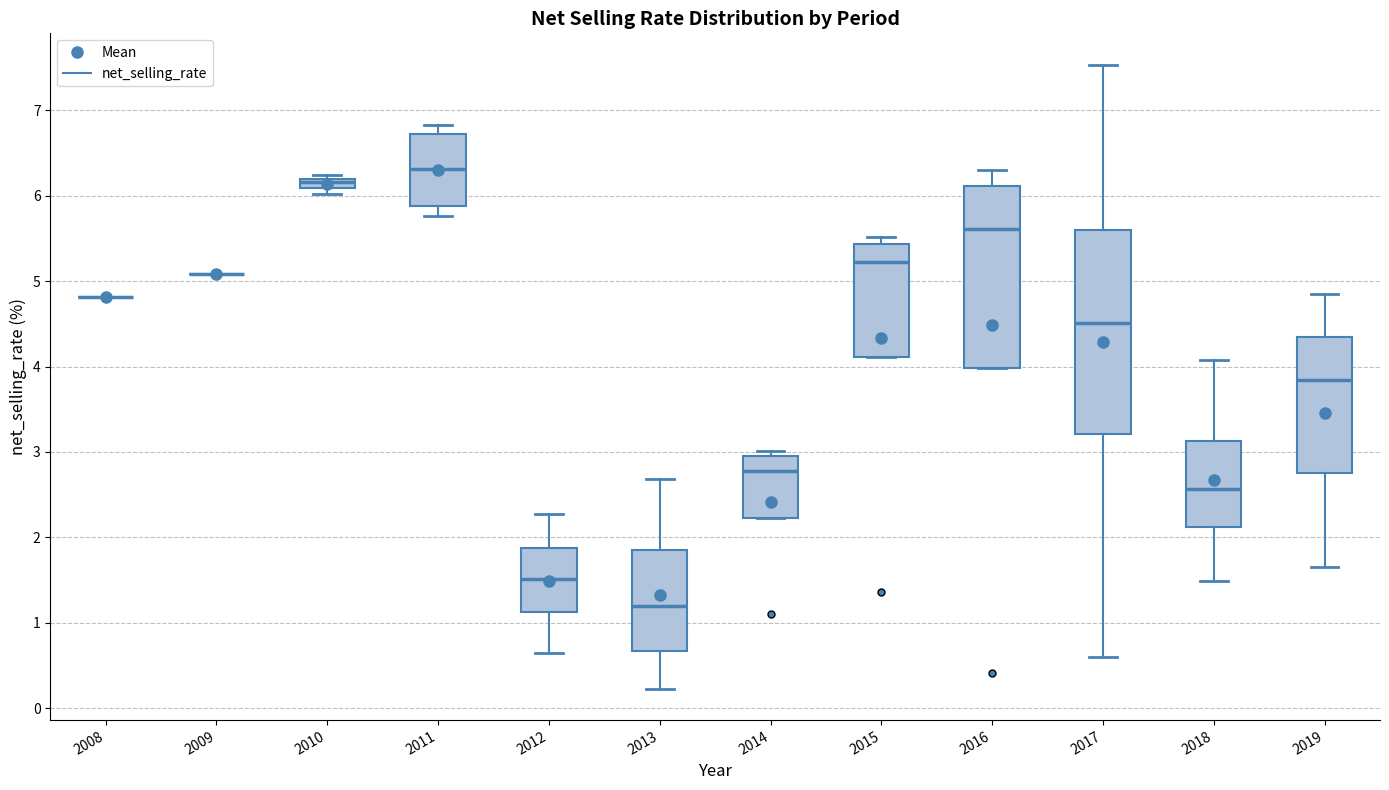

Comparing the boxes themselves (not the whiskers), which one is the tallest?

2017